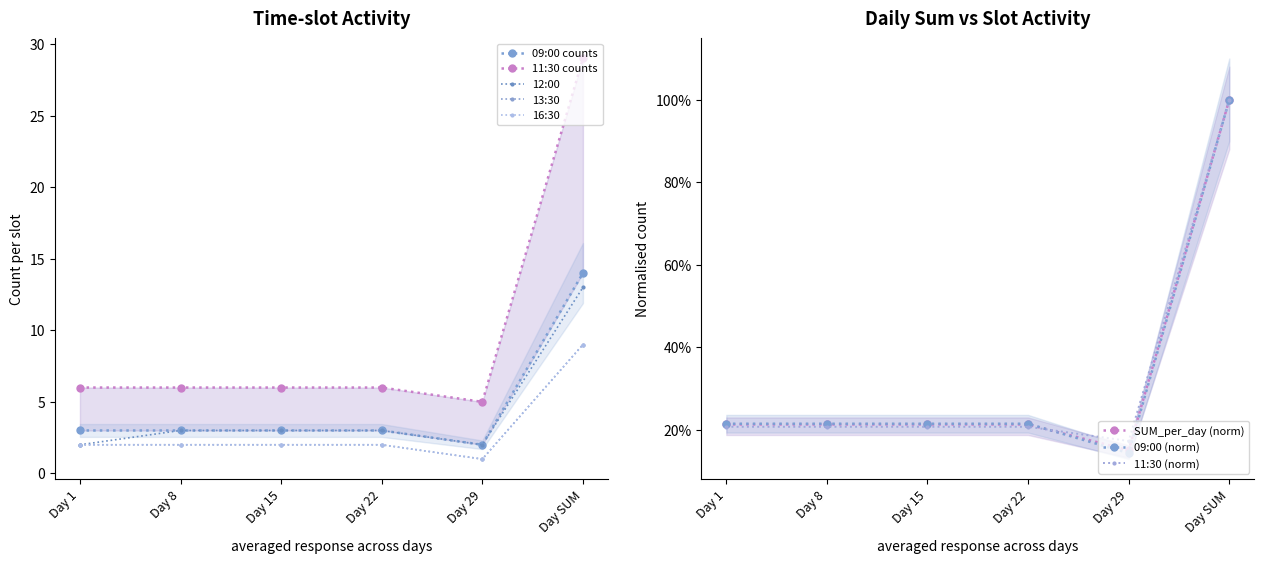

The 11:30 series shows 29.0 at Day SUM. True or false?

True